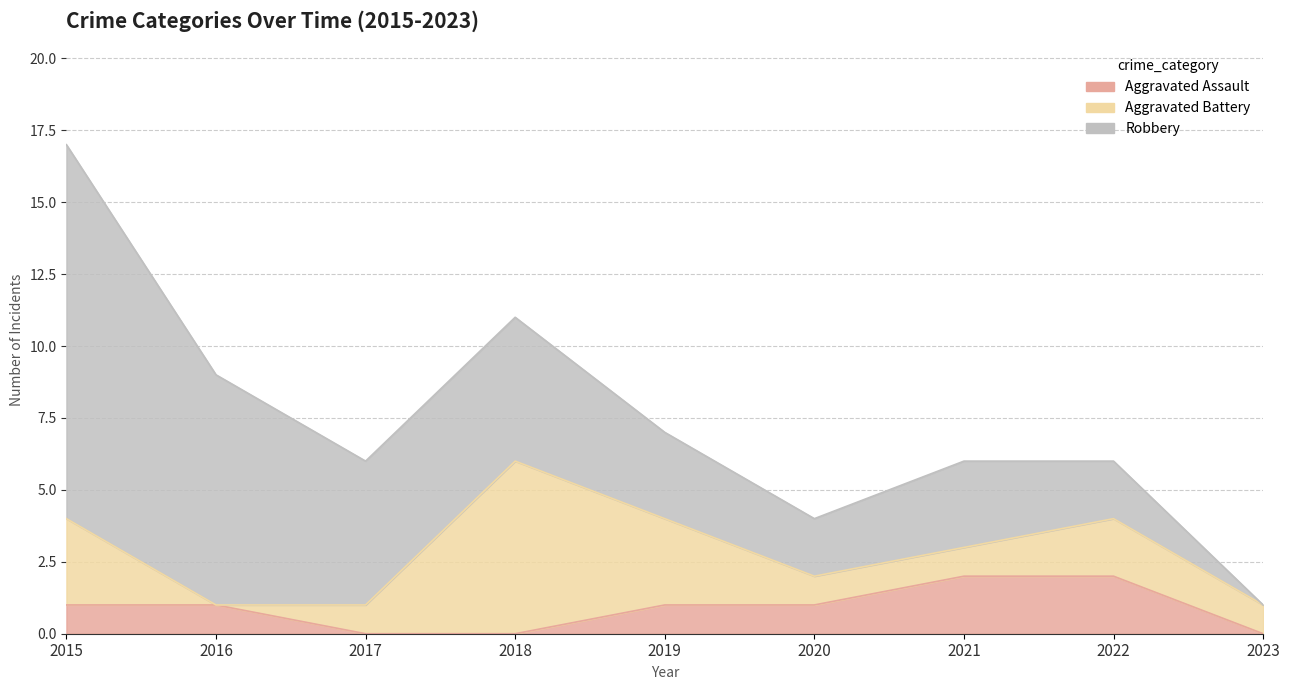

How many values in the Robbery series exceed 3?

4